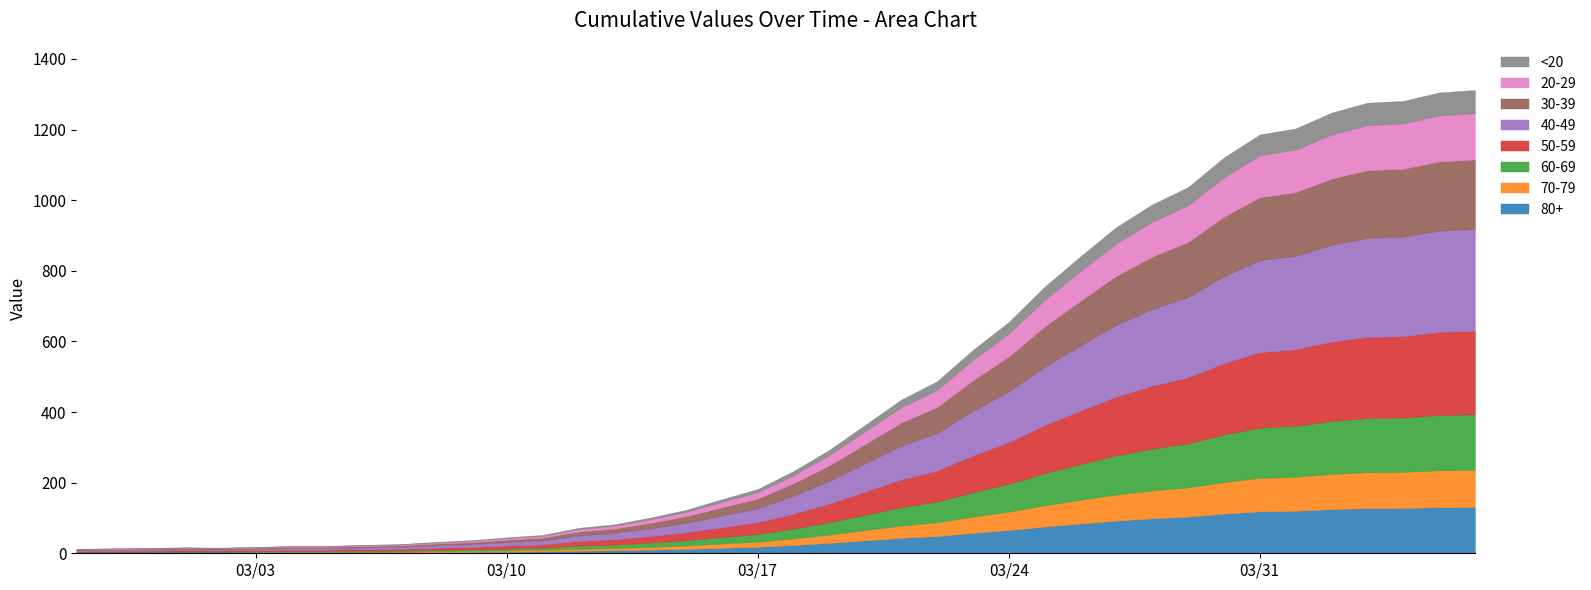

What position from the right is 2020-03-05?

33